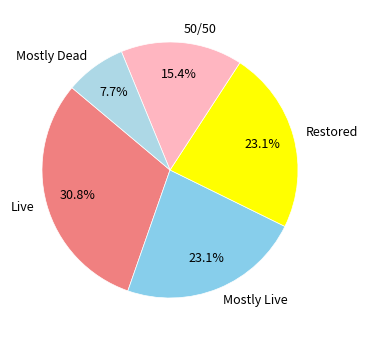

What percentage is NOT represented by Restored?

76.9%